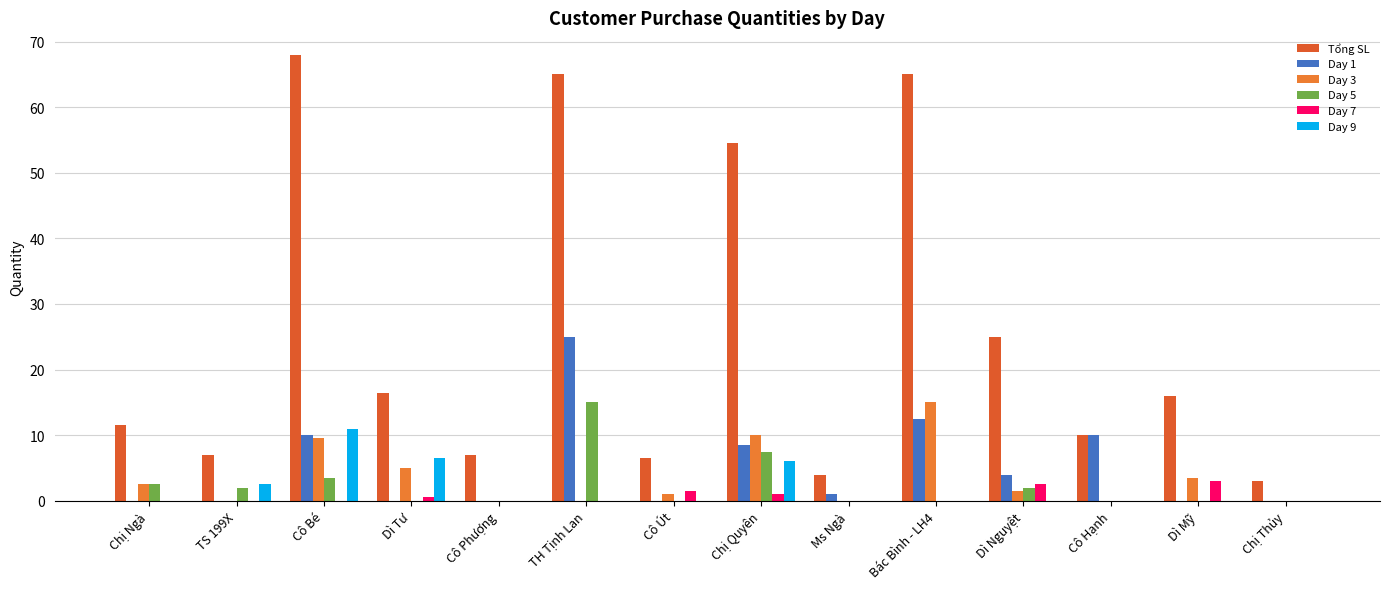

What is the sum of all Day 1 values?

71.0